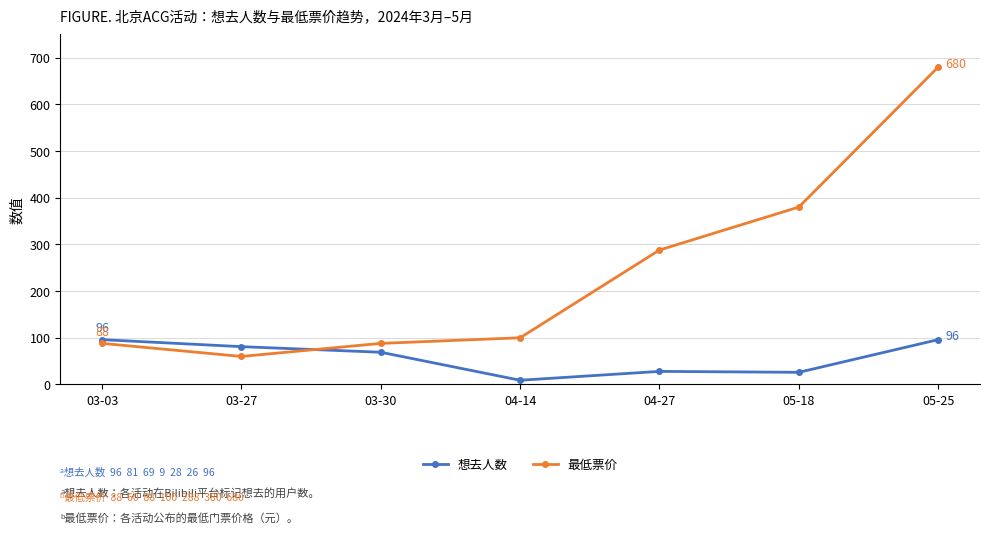

What is the average value of the 想去人数 series?

58